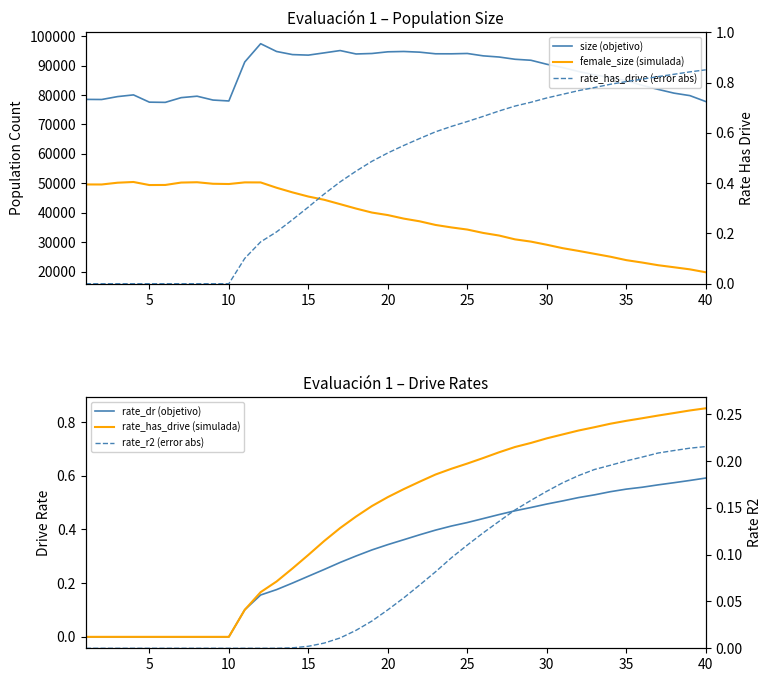

What is the average value of the rate_has_drive (simulada) series?

0.4